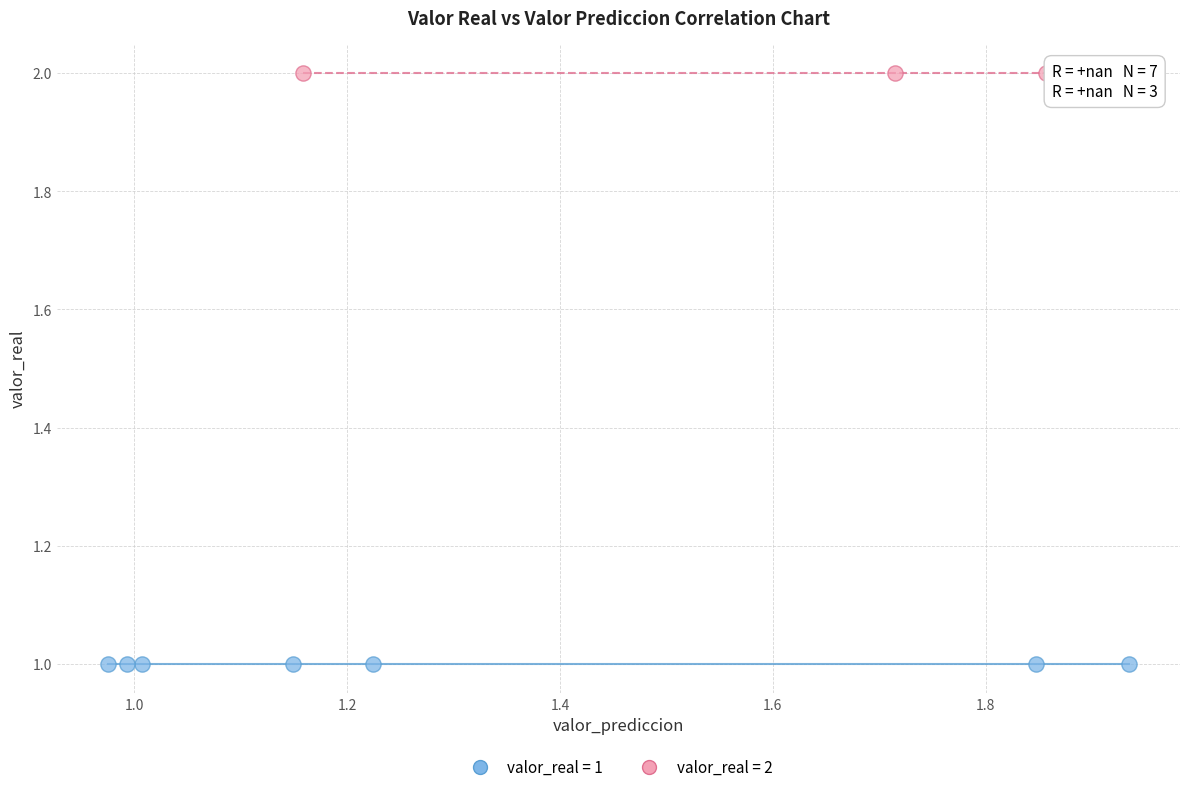

Which series reaches the minimum Y coordinate?

valor_real = 1